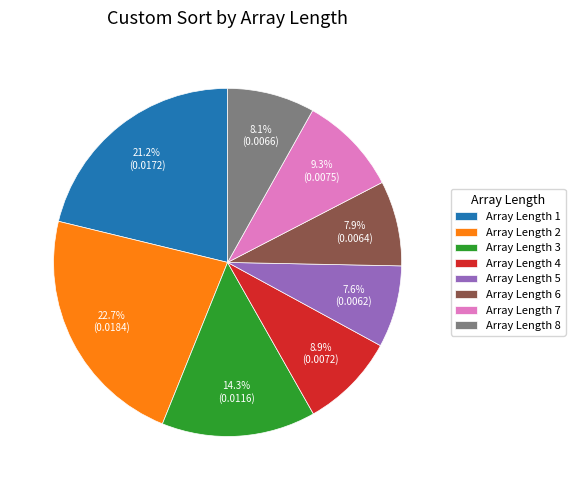

Which slice is the largest?

Array Length 2